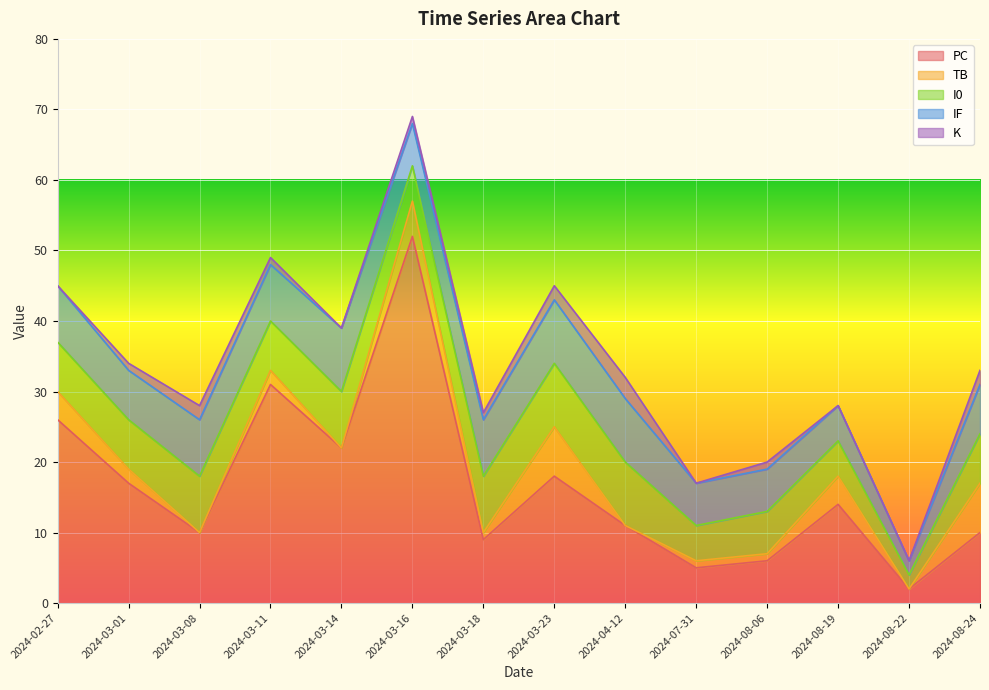

The I0 series shows 9 at 2024-03-23. True or false?

True